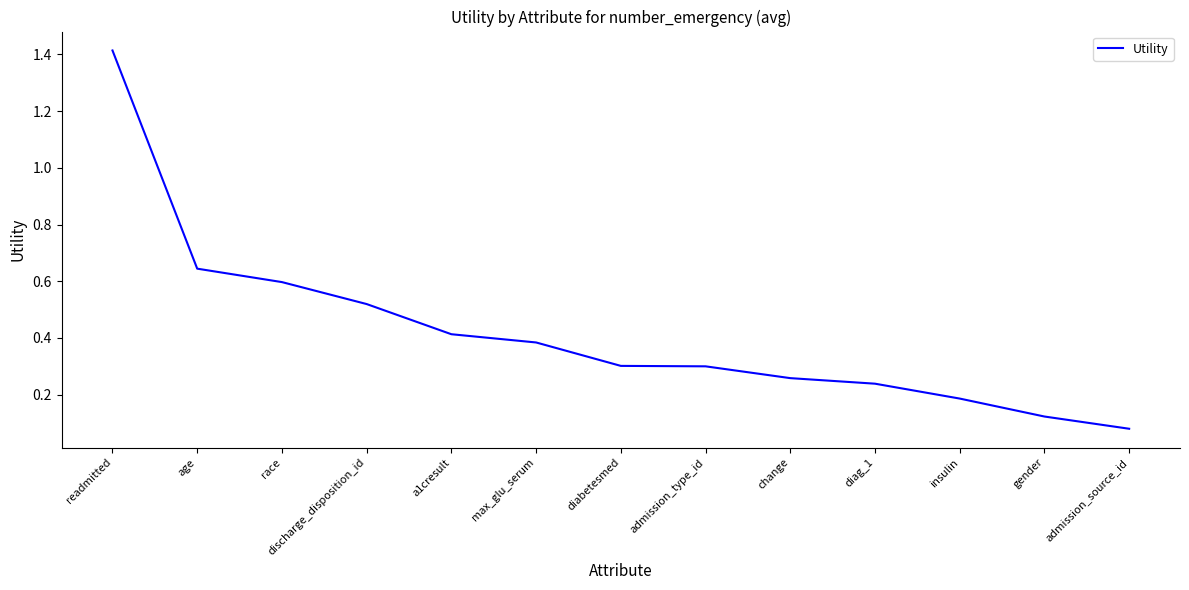

True or false: the data has more than 2 interior local peaks.

False